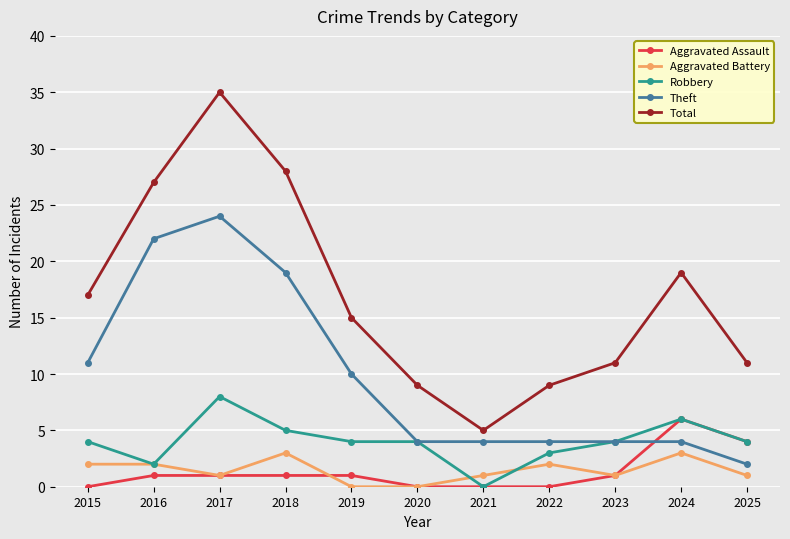

Which series has the widest spread of values?

Total